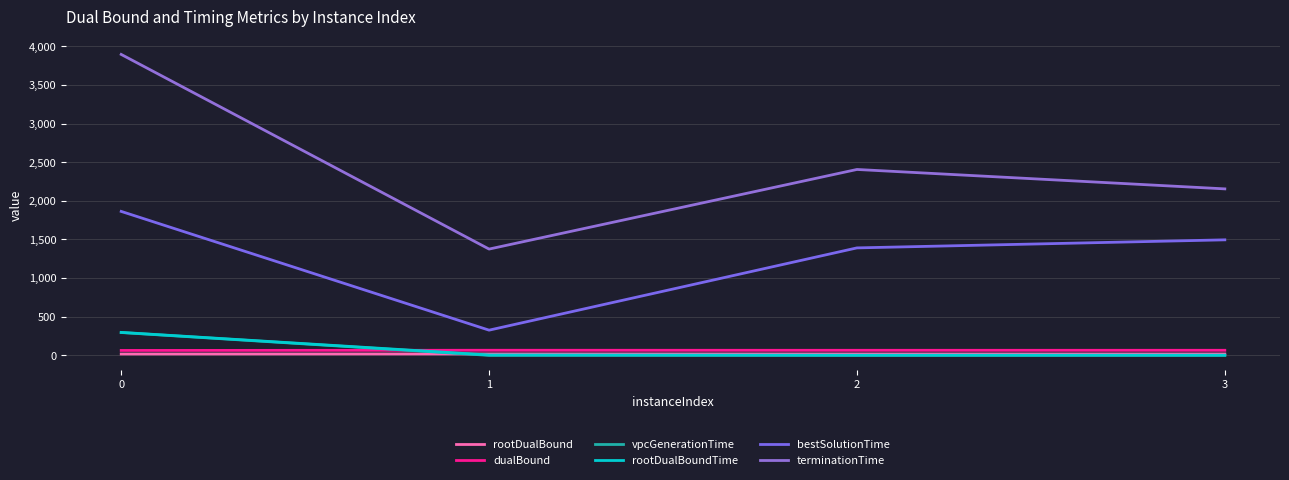

True or false: bestSolutionTime and rootDualBoundTime cross at least once.

False